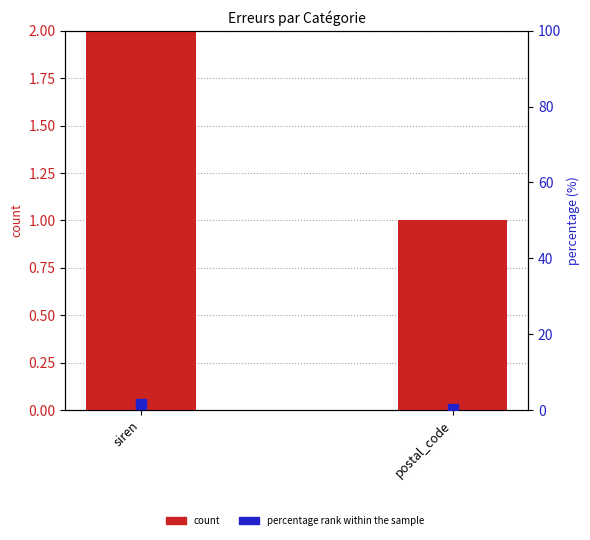

At which category is the sum across all series the highest?

siren